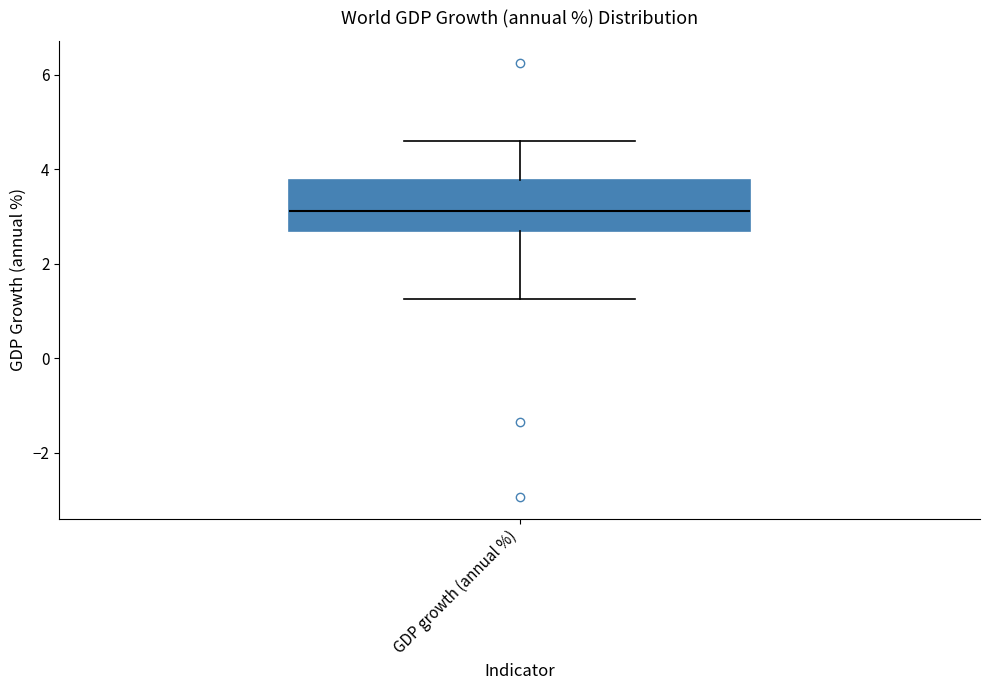

Where does the upper whisker of the box for GDP growth (annual %) end on the y-axis? The values are not printed on the chart, so give them approximately, as read against the axis.

4.6